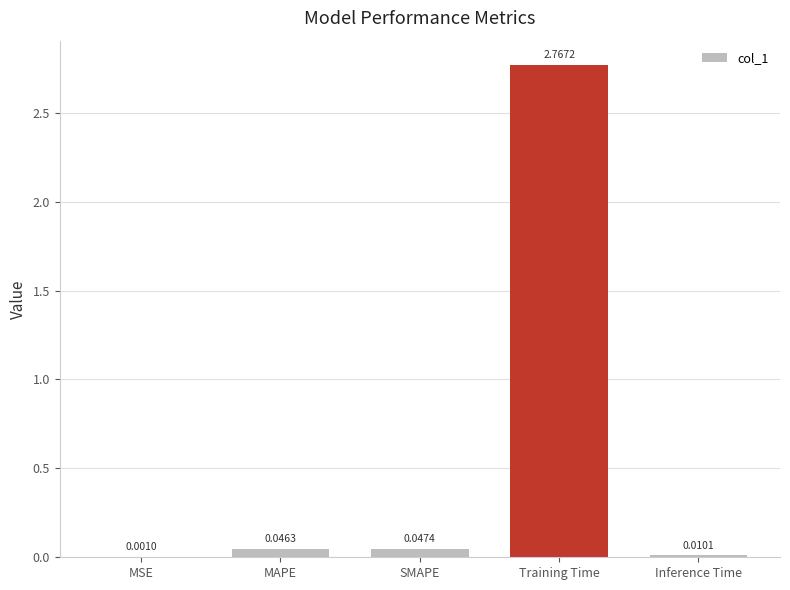

What is the sum of all values?

2.9